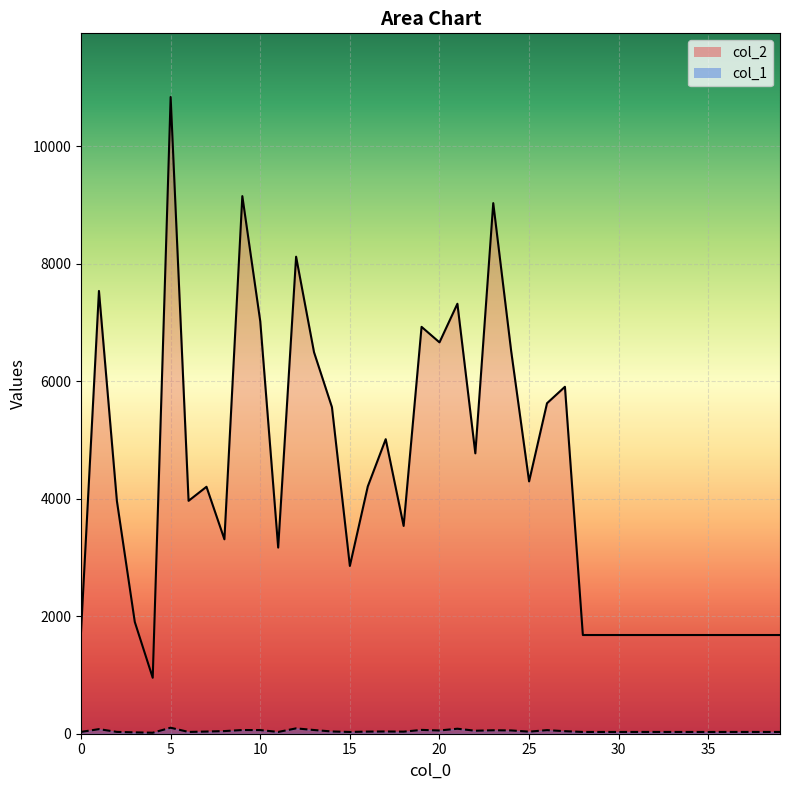

Which series has the widest spread of values?

col_2